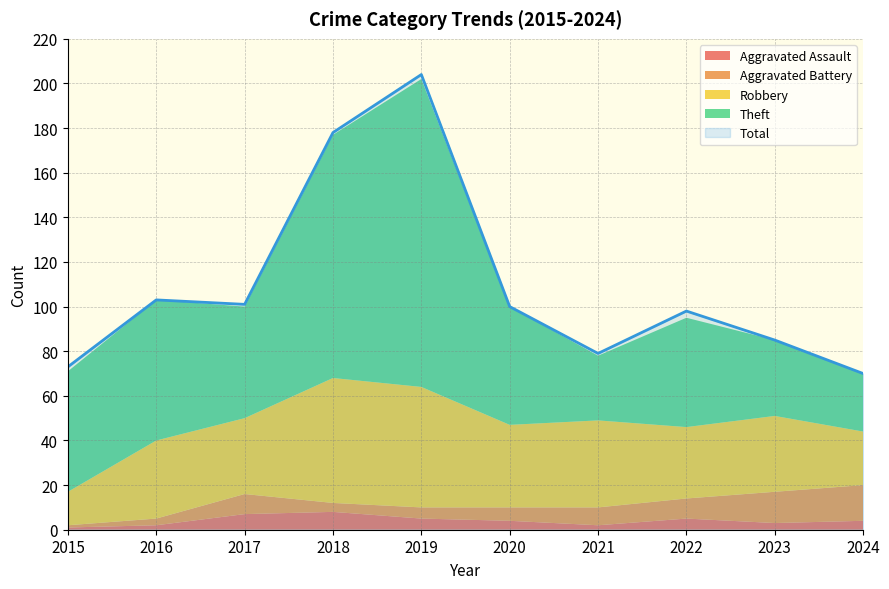

True or false: Total and Aggravated Assault cross at least once.

False